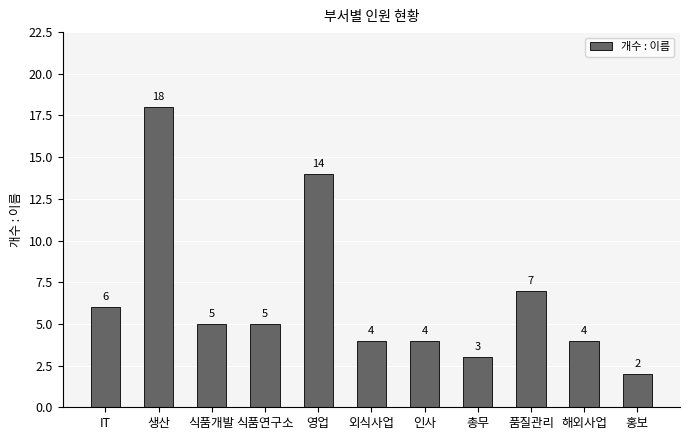

What is the value of the 10th bar from the left?

4